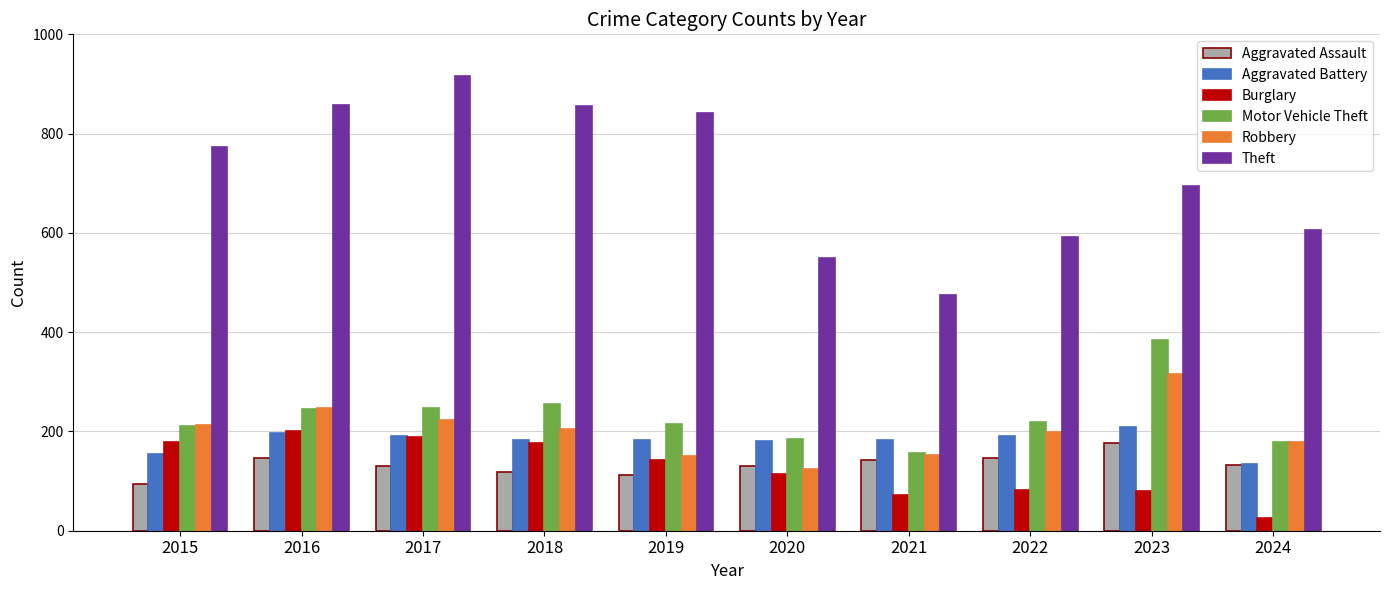

Which series has the largest total across all categories?

Theft